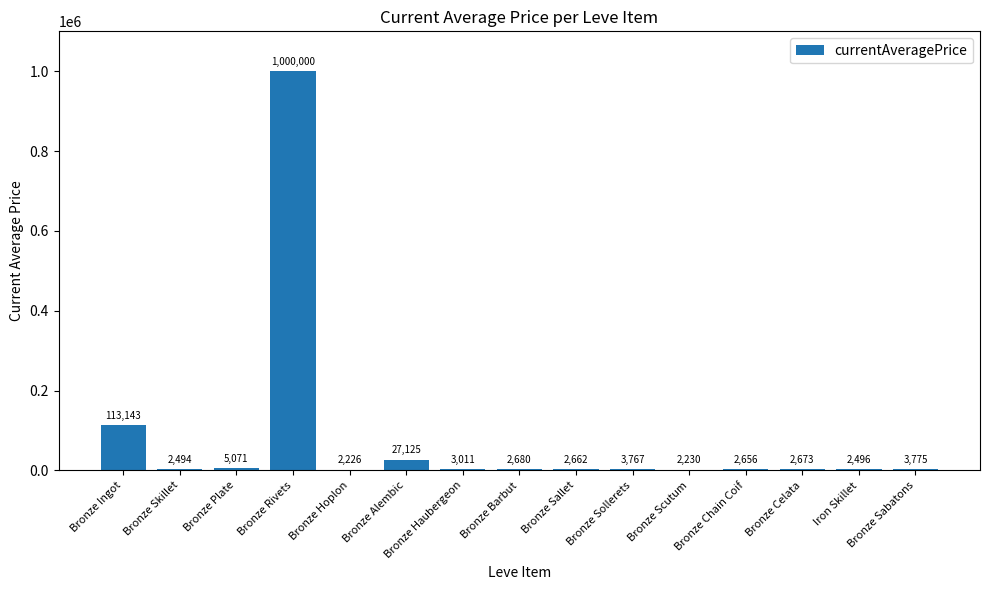

Approximately how many times larger is the value at Bronze Skillet compared to Bronze Sallet?

0.9